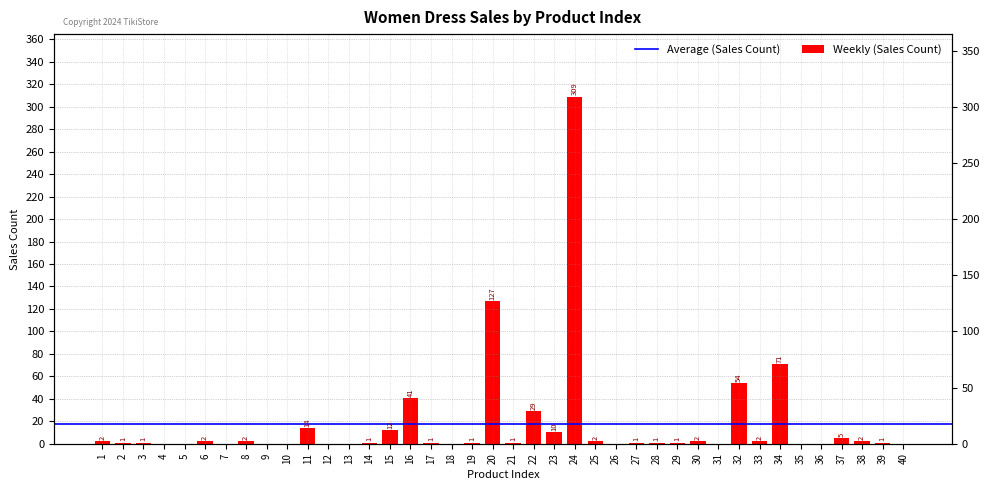

Reading left to right, extract all data points from this chart.

1=2	2=1	3=1	4=0	5=0	6=2	7=0	8=2	9=0	10=0	11=14	12=0	13=0	14=1	15=12	16=41	17=1	18=0	19=1	20=127	21=1	22=29	23=10	24=309	25=2	26=0	27=1	28=1	29=1	30=2	31=0	32=54	33=2	34=71	35=0	36=0	37=5	38=2	39=1	40=0